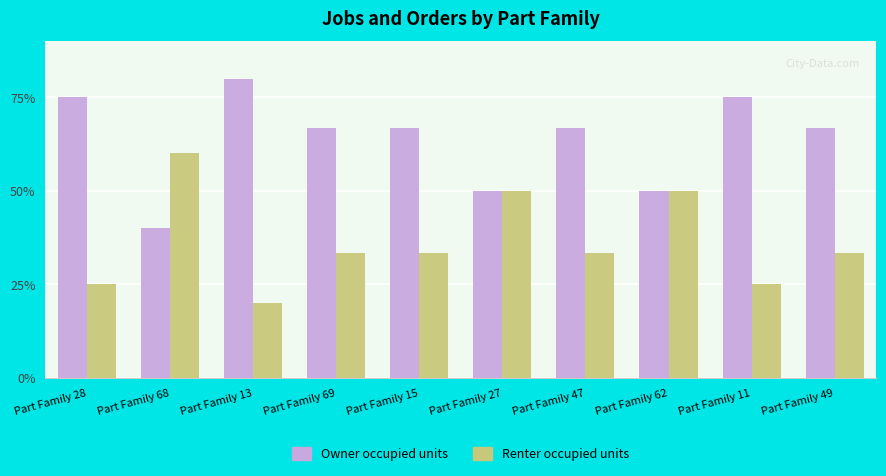

What position from the right is Part Family 28?

10